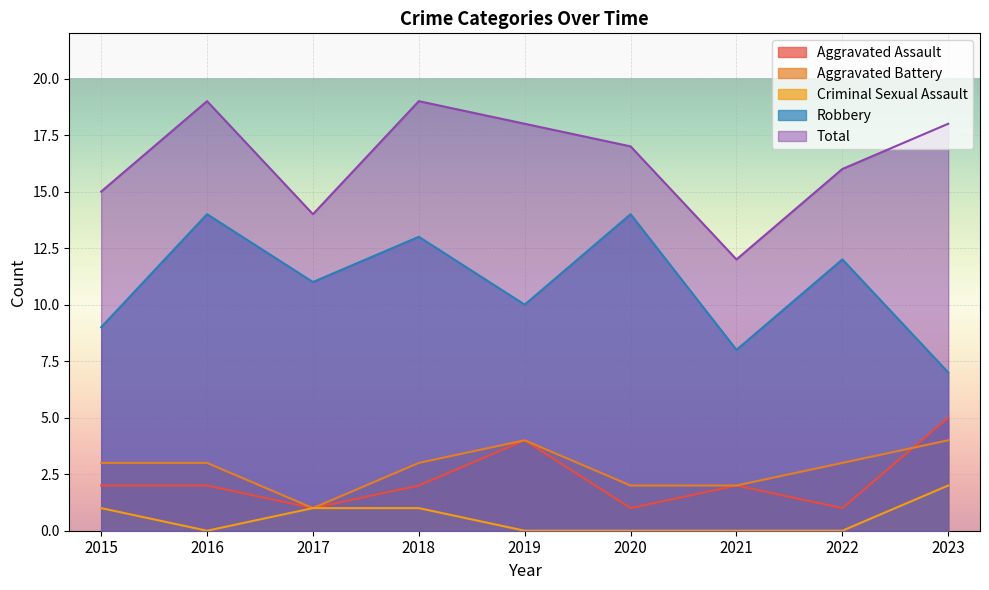

List the labels in order of Criminal Sexual Assault value, smallest first.

2016, 2019, 2020, 2021, 2022, 2015, 2017, 2018, 2023